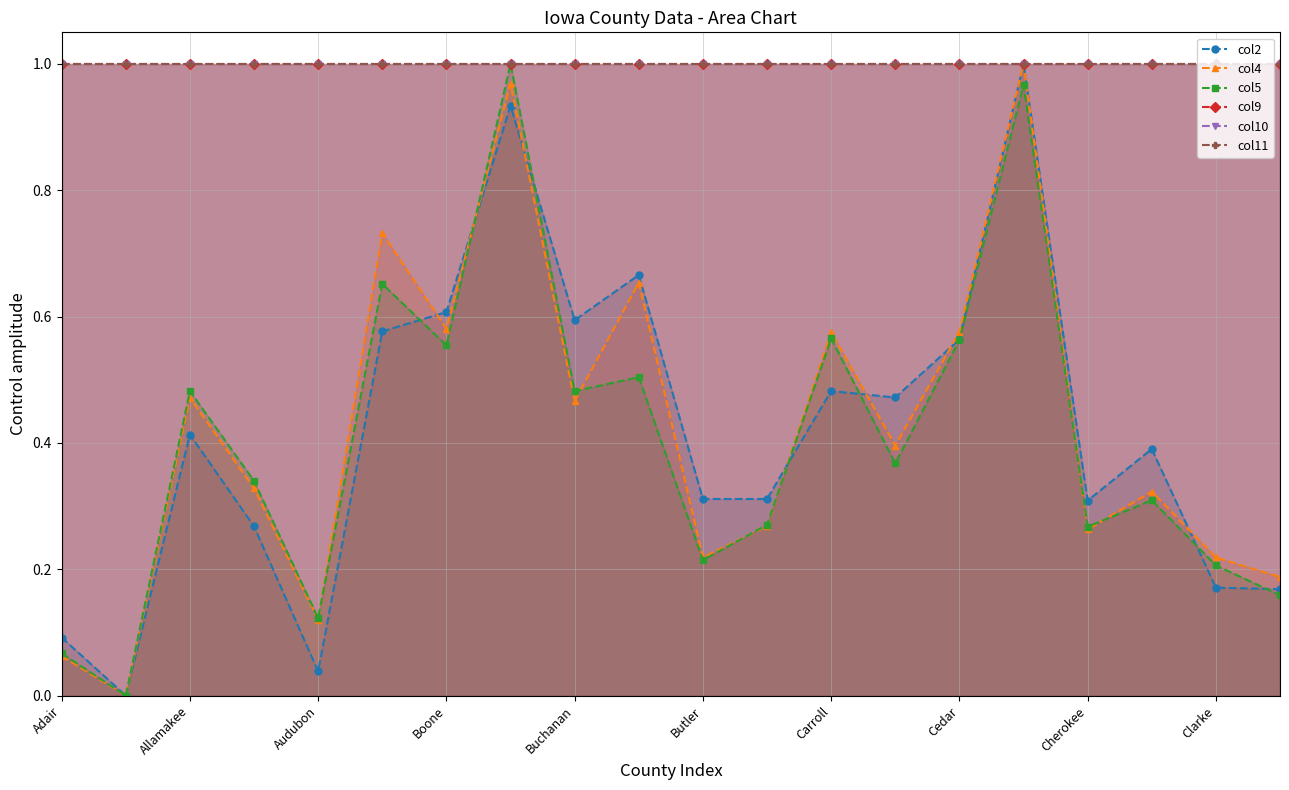

How many lines are shown in the chart?

6